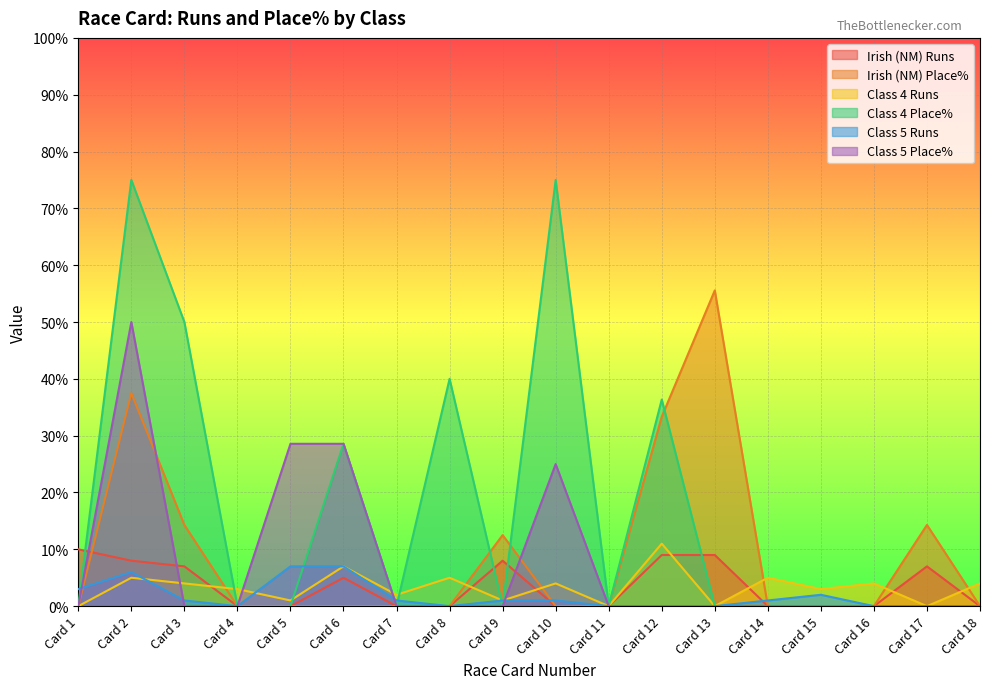

How many interior local peaks does the Class 4 Runs series have?

7